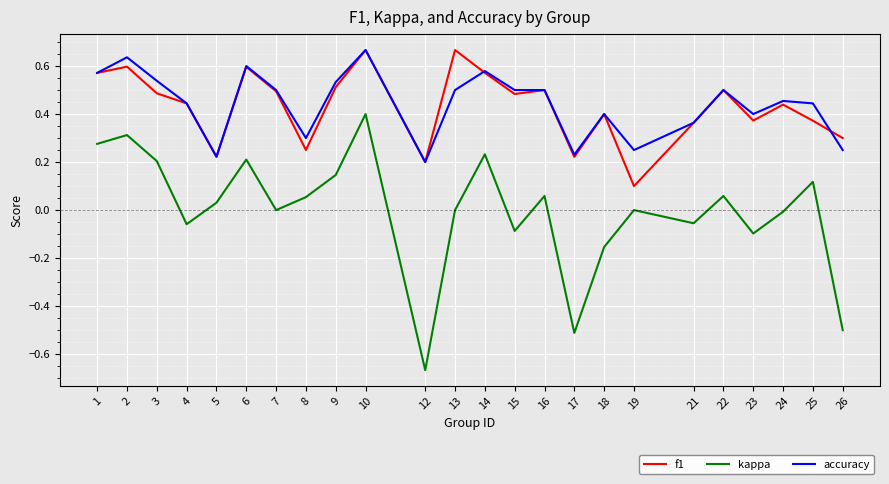

What is the sum of the kappa values at 23 and 26?

-0.6